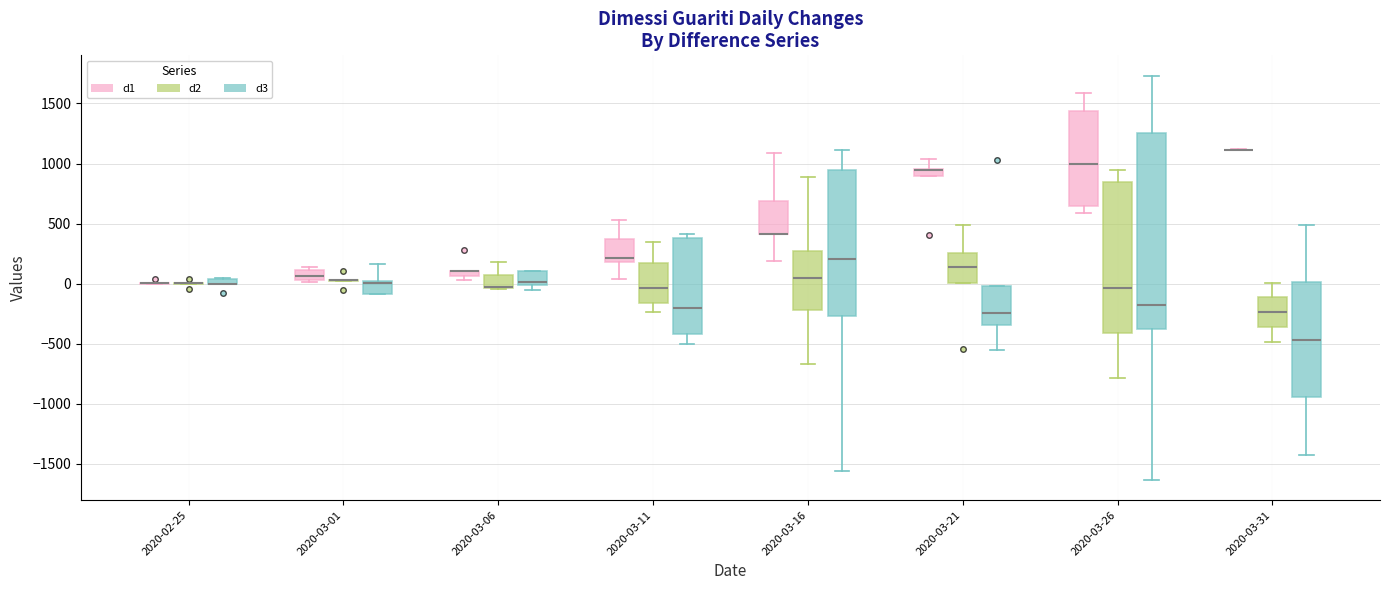

Which box is the tallest, from its lower edge to its upper edge?

2020-03-26 (d3)